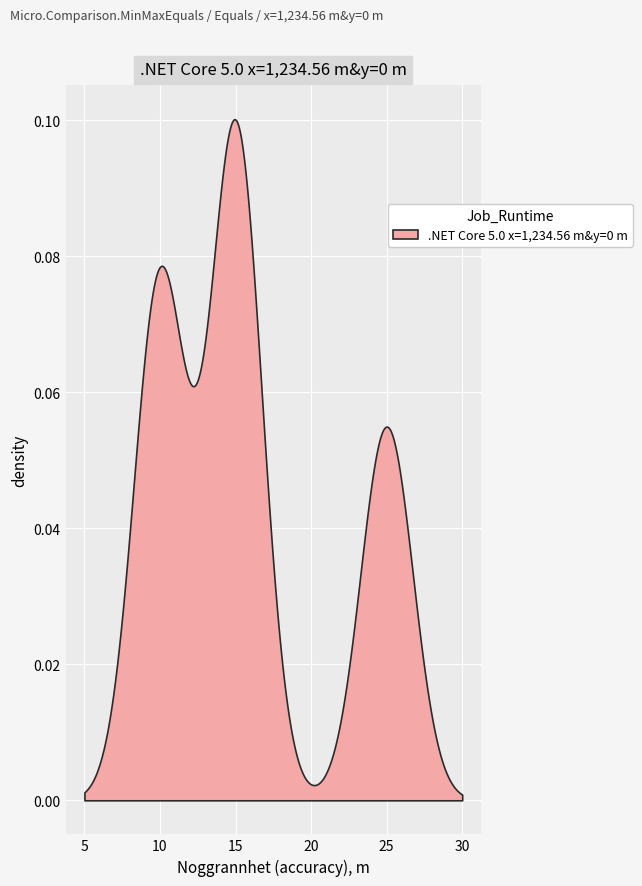

How many data points are less than 15?

7